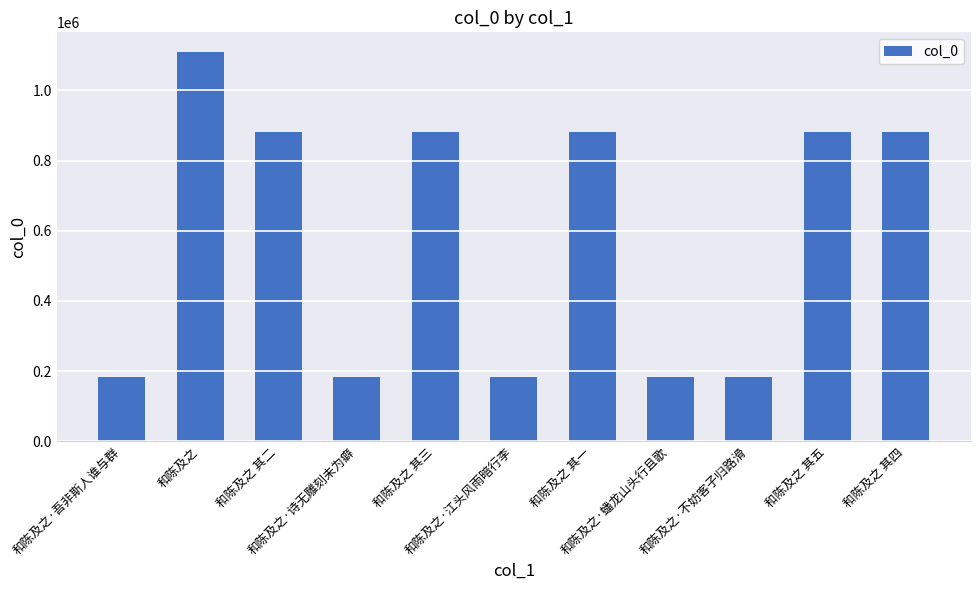

What is the sum of all values?

6446234